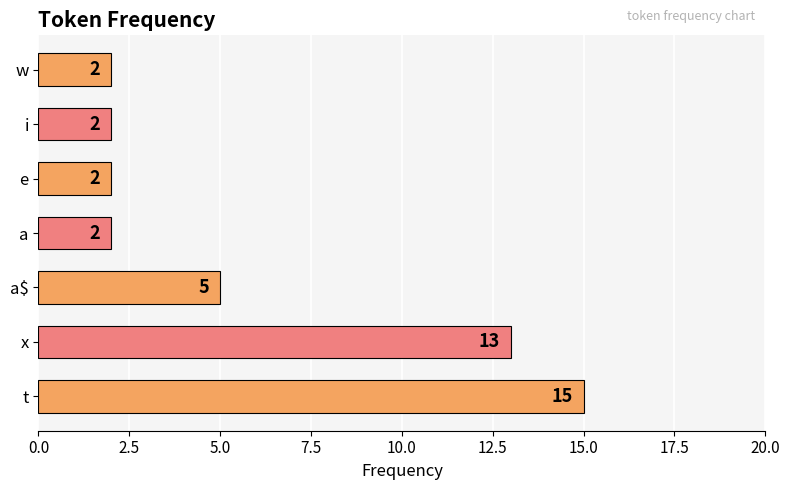

What is the ratio of the value at t to the value at a$?

3.0